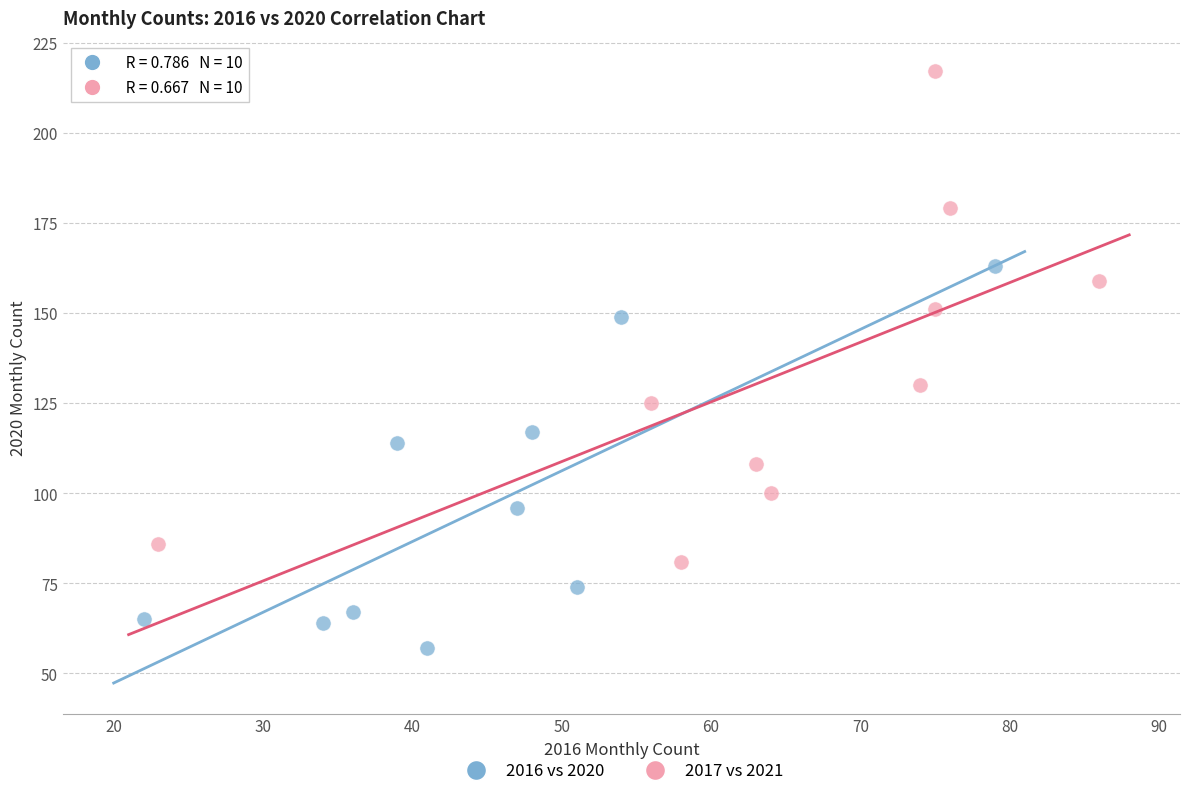

Which series has the widest spread of Y values?

2017 vs 2021